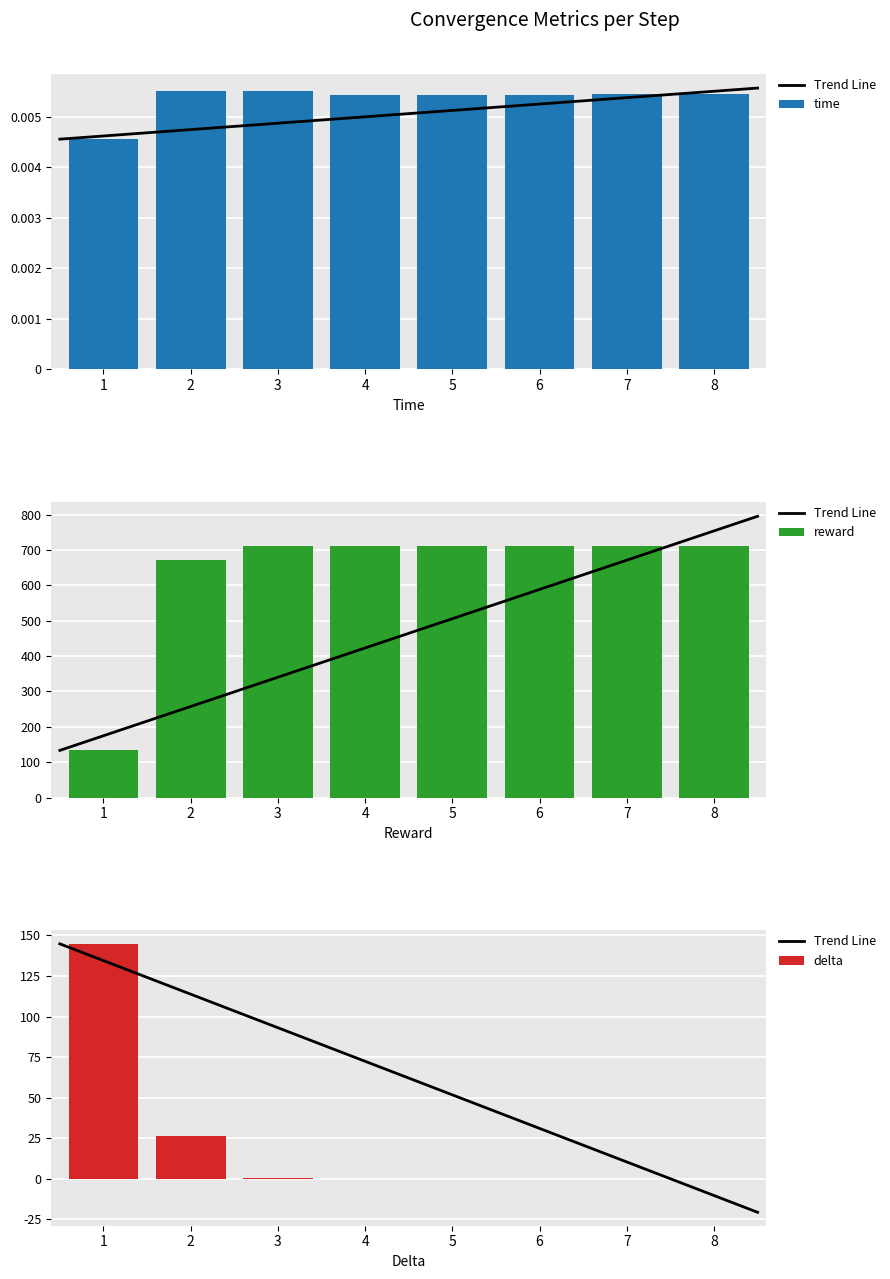

Reading left to right, extract all data points from this chart.

time: 0.0	0.0	0.0	0.0	0.0	0.0	0.0	0.0
reward: 133.2	671.1	711.8	712.1	712.2	712.3	712.3	712.3
delta: 144.8	26.2	0.3	0.1	0.0	0.0	0.0	0.0